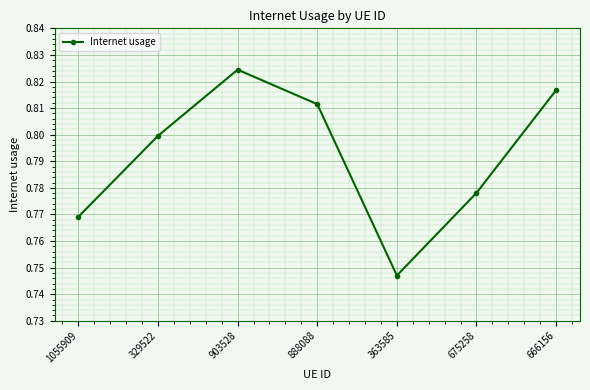

What position from the right is 666156?

1